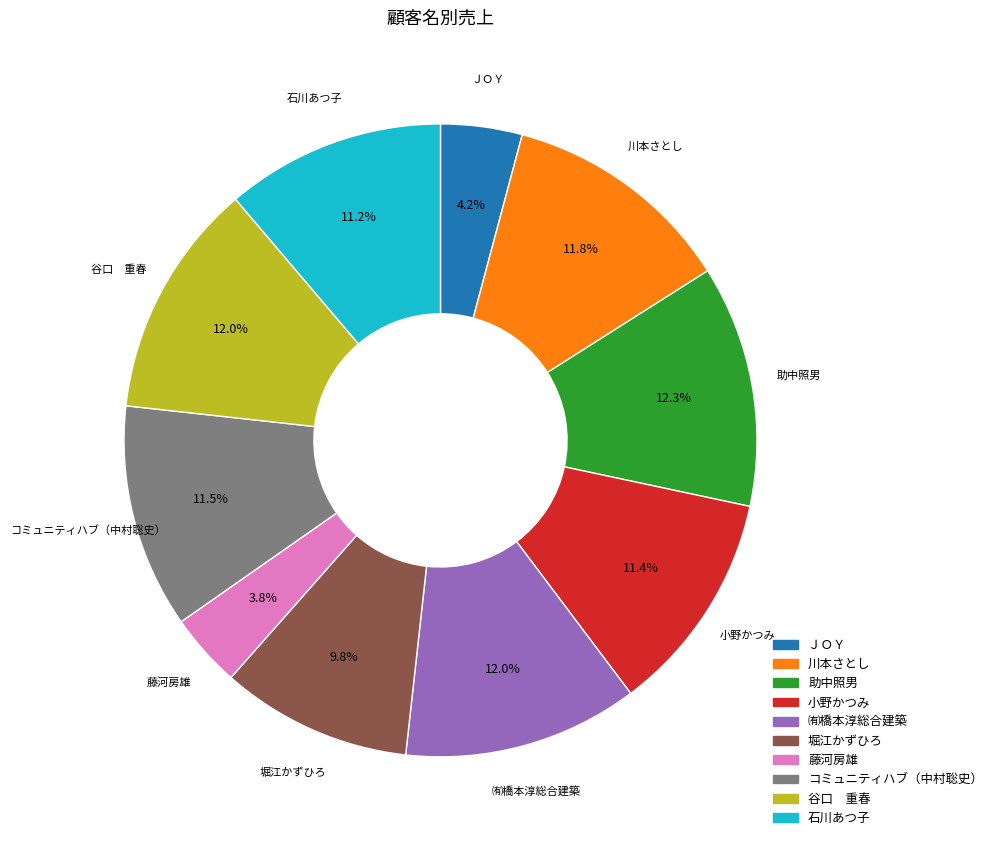

Is it true that 川本さとし is 12% of the pie?

True